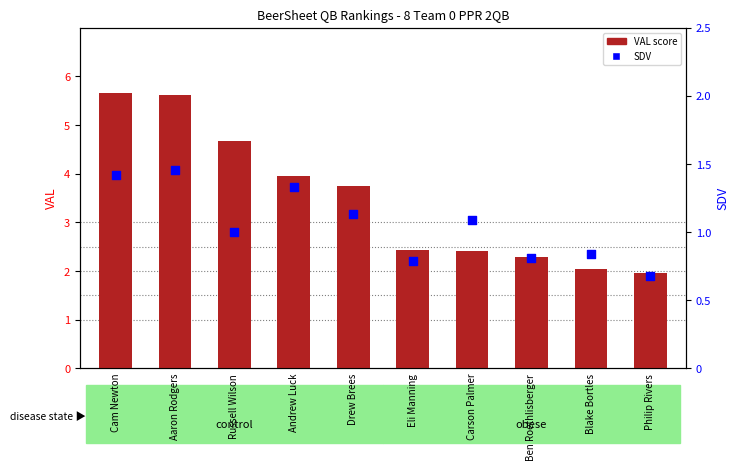

Which series contains the highest Y value?

VAL score